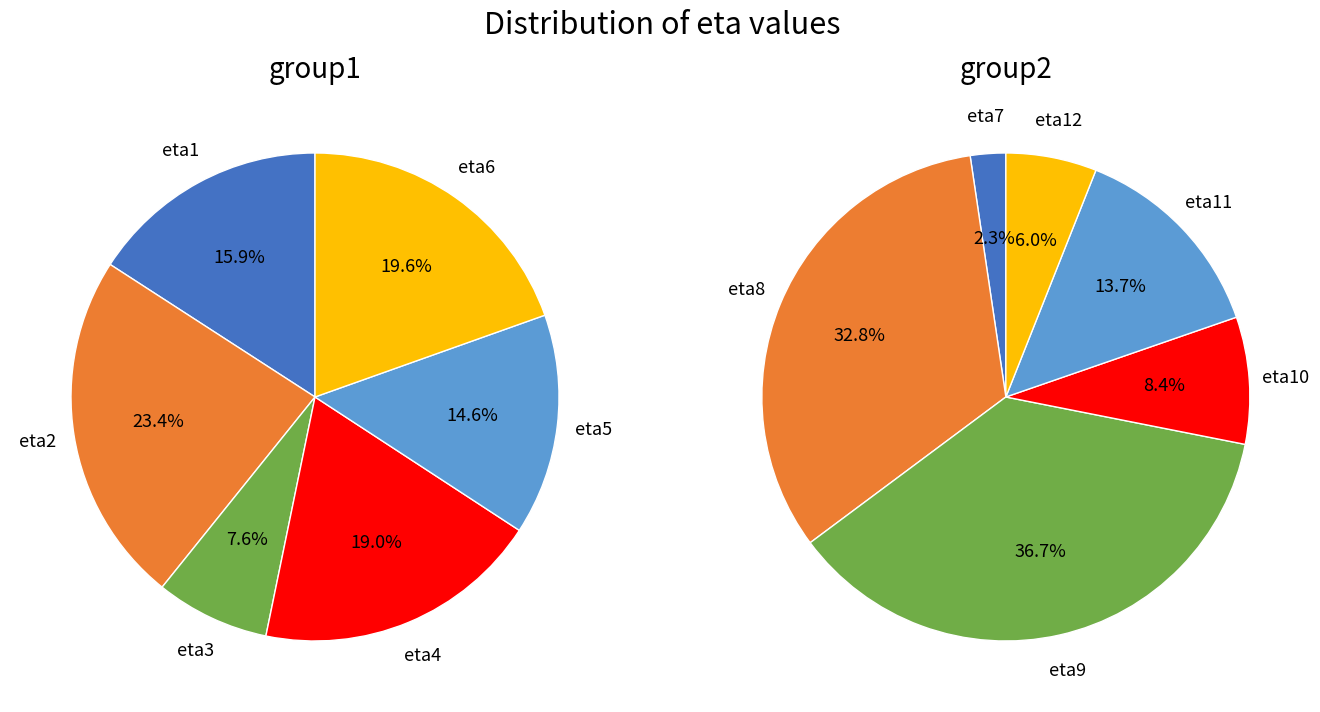

Is eta2 the majority of the pie?

No